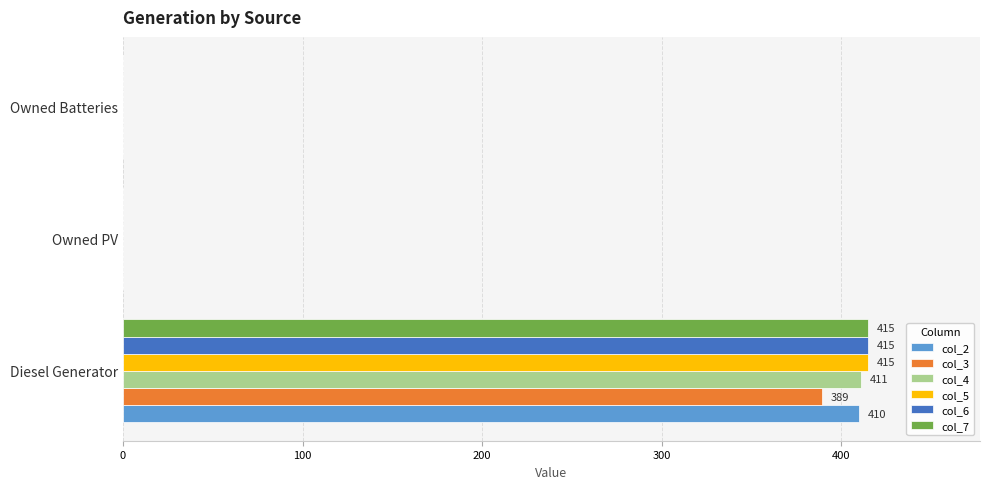

What is the total value across all series at Diesel Generator?

2455